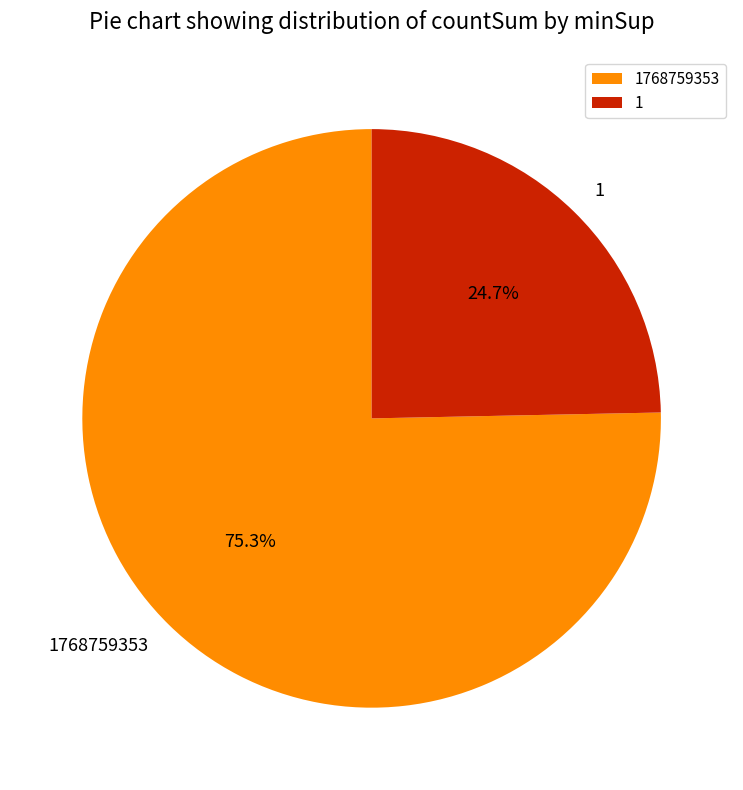

Between 1 and 1768759353, which is larger?

1768759353